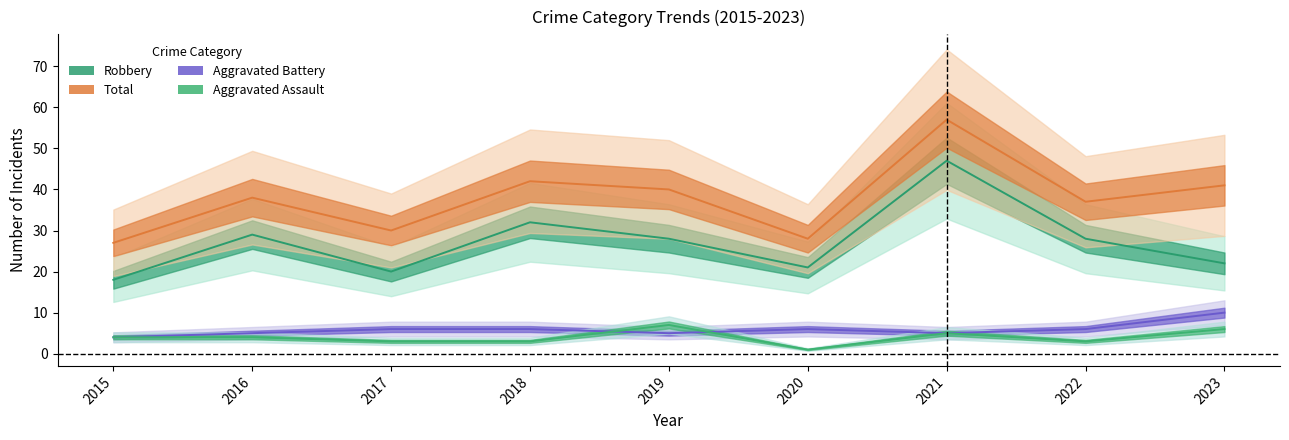

True or false: Aggravated Assault has a value of 3 at 2017.

True